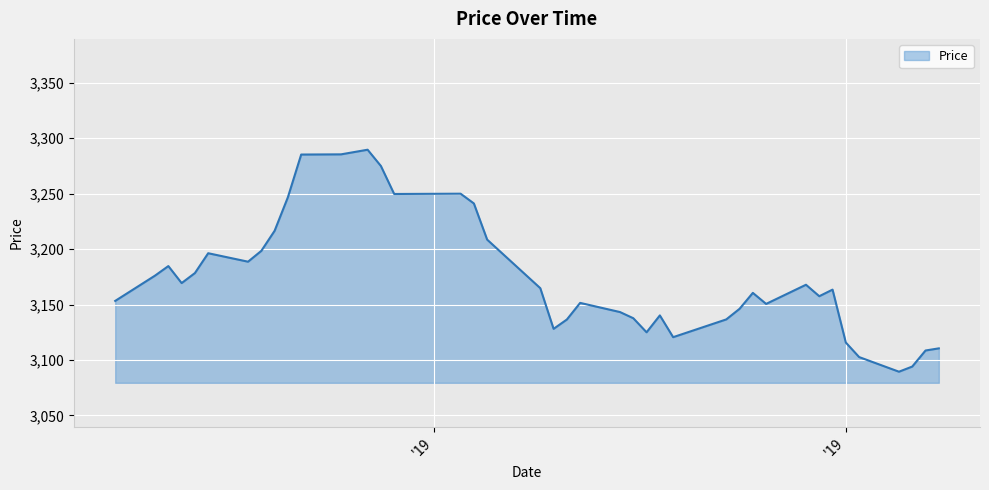

How many values are below 3163?

20